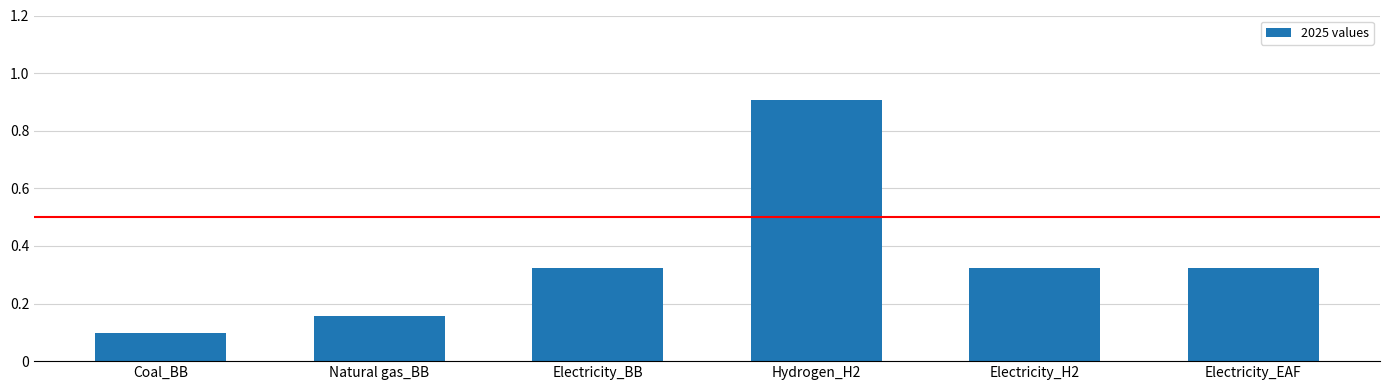

What is the greatest value displayed?

90716.7